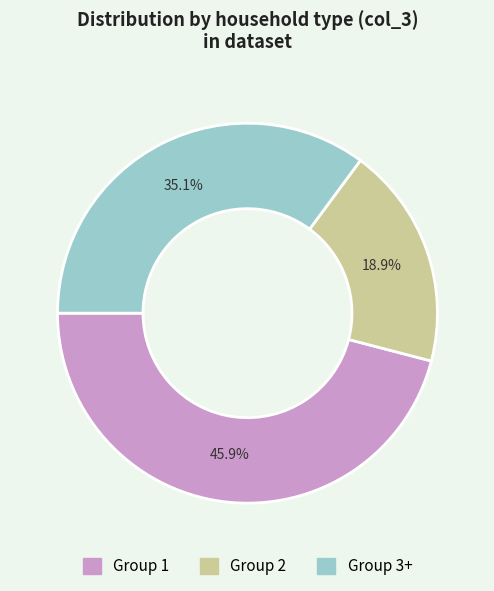

Is there a majority slice in this chart?

No